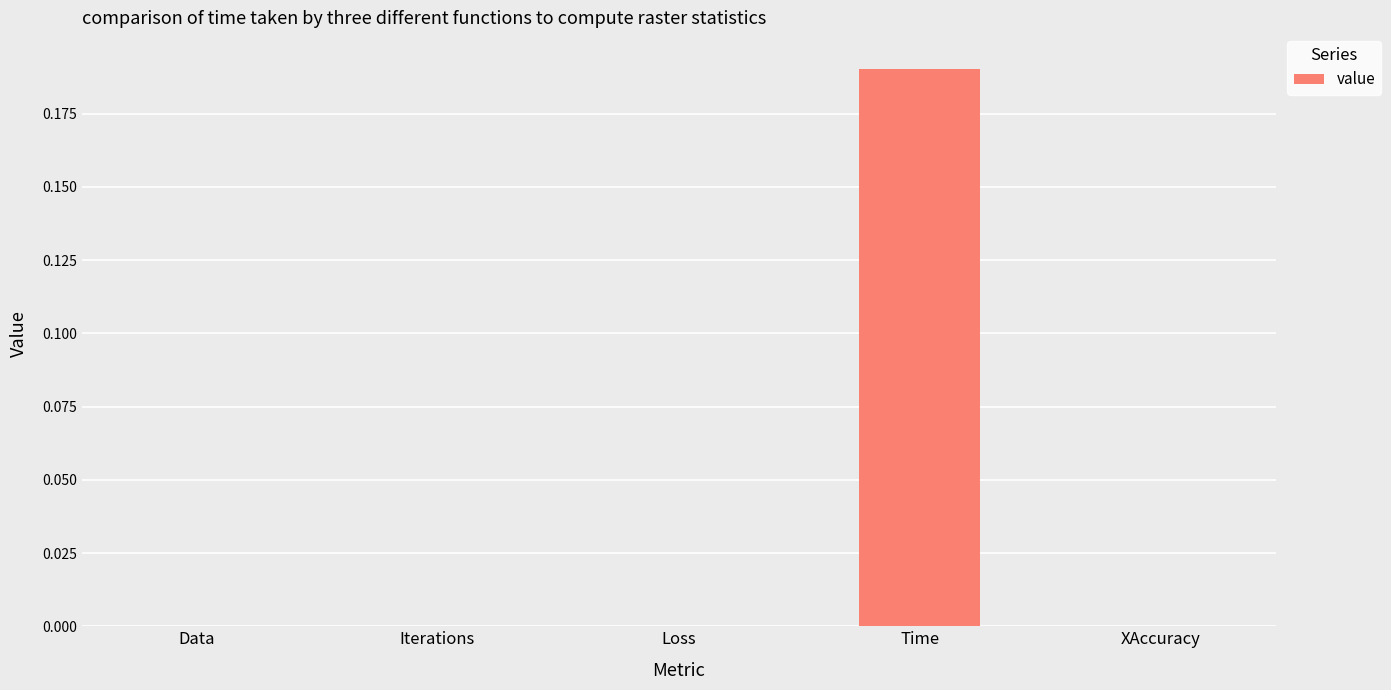

The value at Data is -0.1. True or false?

False